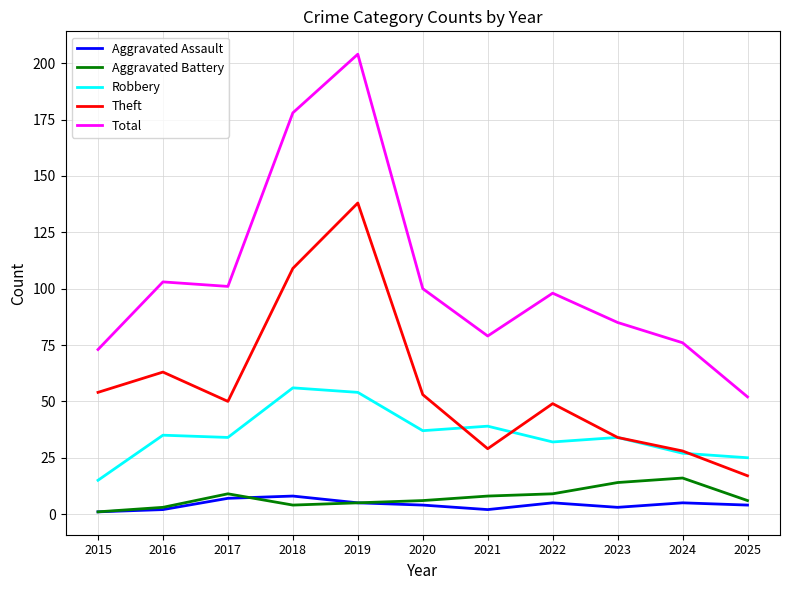

What is the minimum value shown in the chart?

1